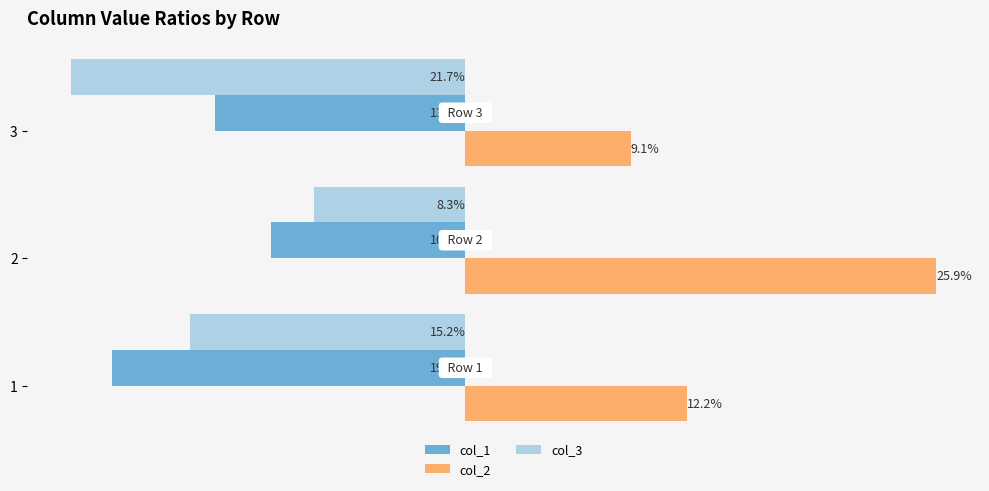

How many distinct data groups are displayed?

3